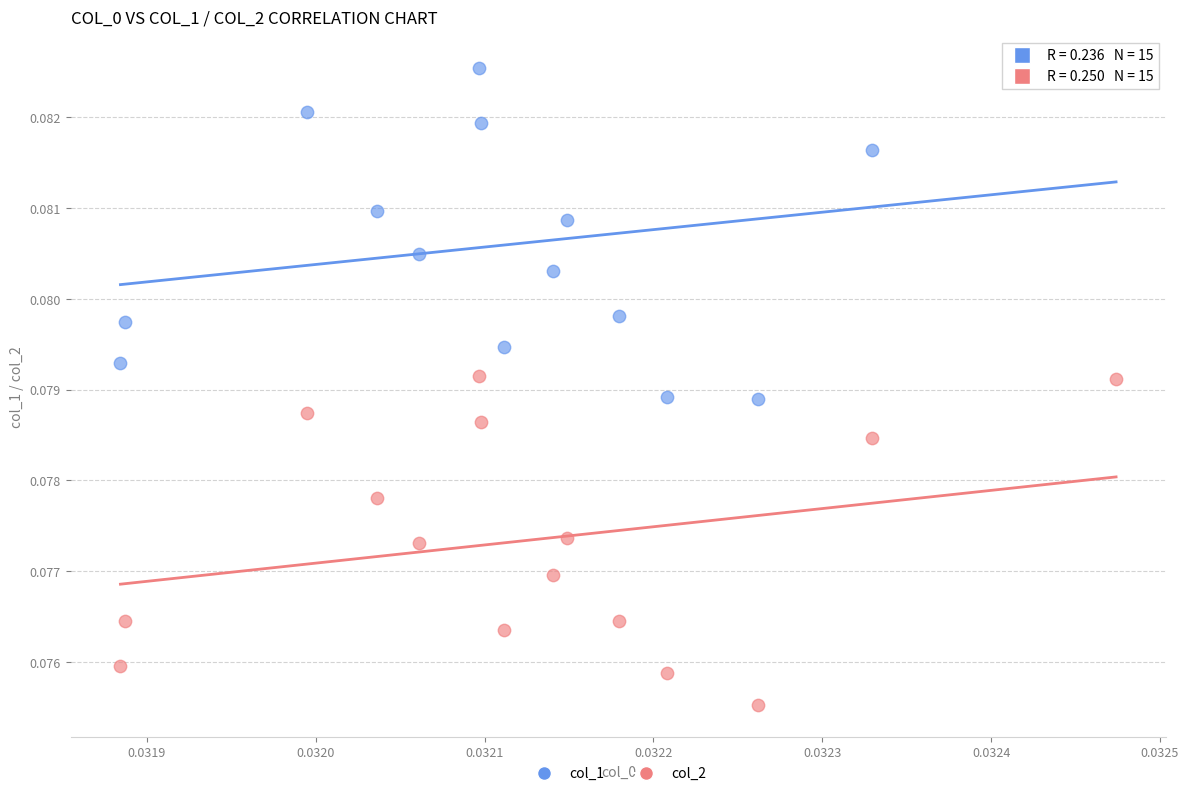

Which series has the widest spread of Y values?

col_1